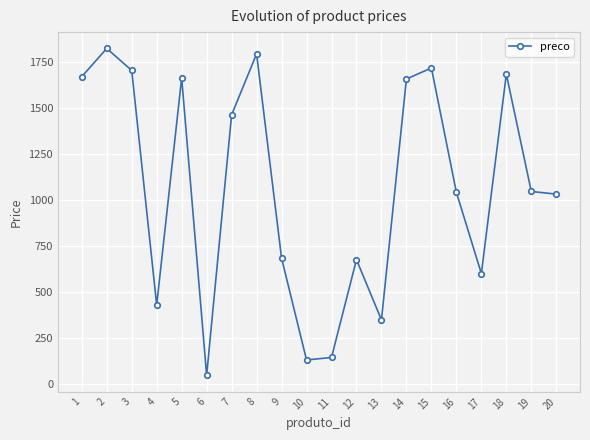

What is the value of the 17th point from the left?

599.6